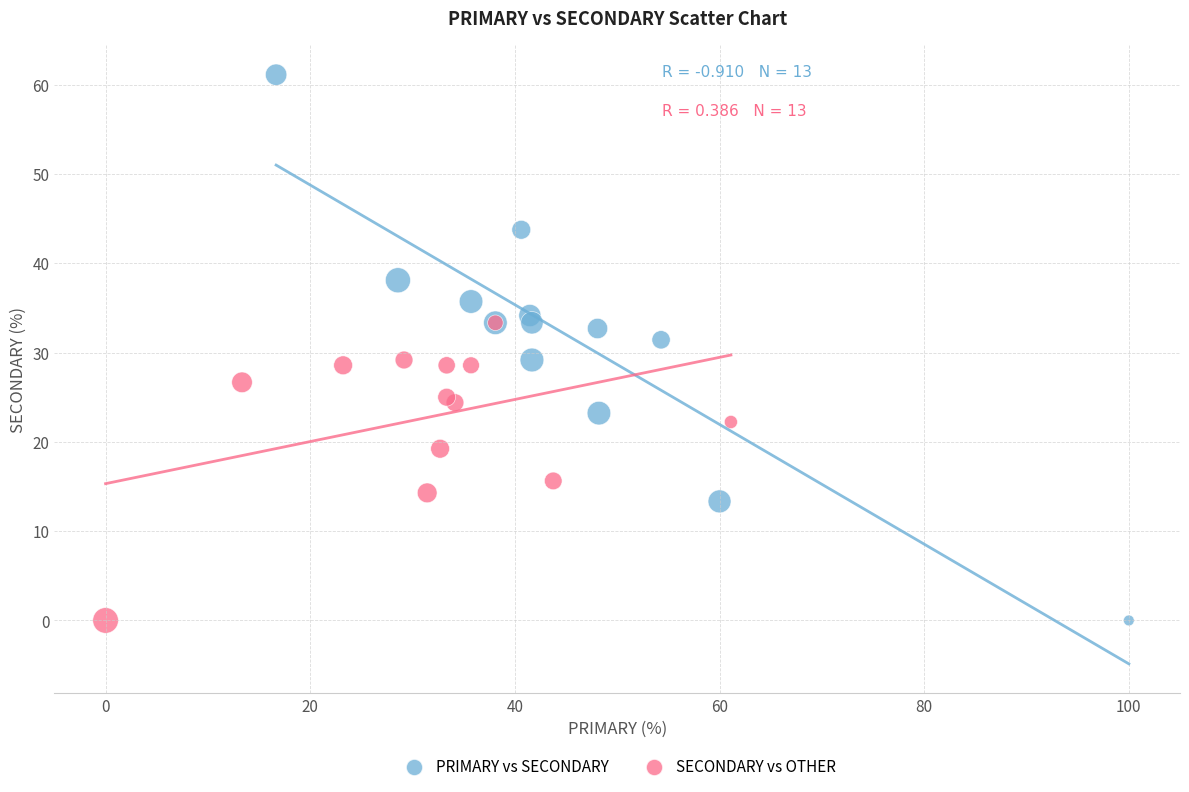

Which series has the largest Y range (max minus min)?

PRIMARY vs SECONDARY